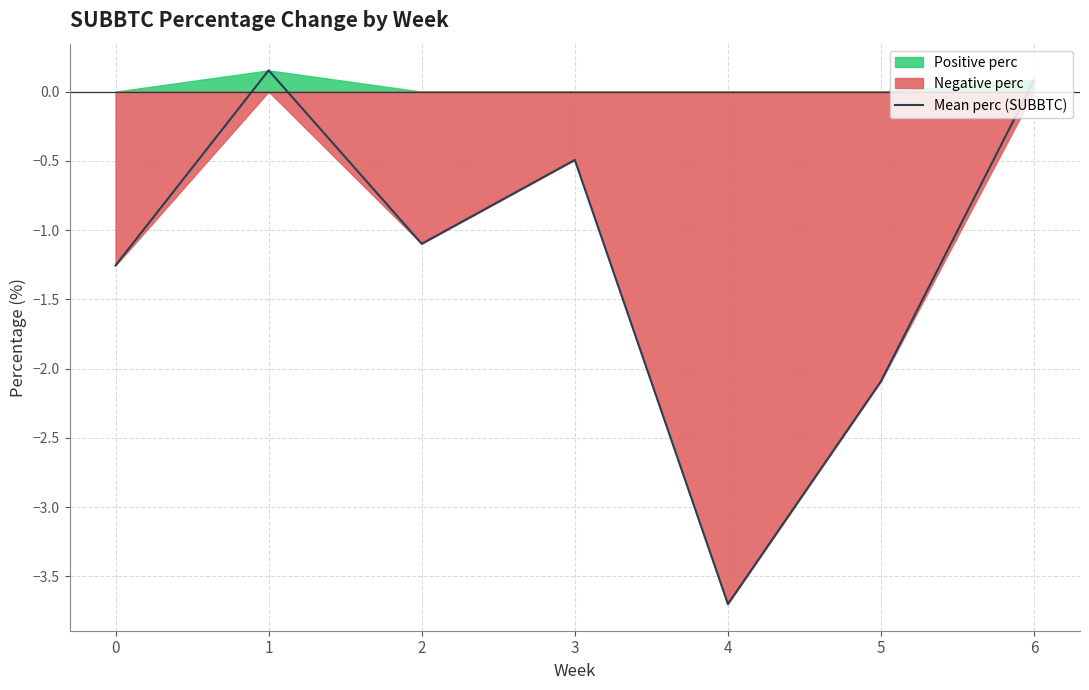

Reading left to right, list all the values displayed in this chart.

0=-1.3	1=0.2	2=-1.1	3=-0.5	4=-3.7	5=-2.1	6=0.1